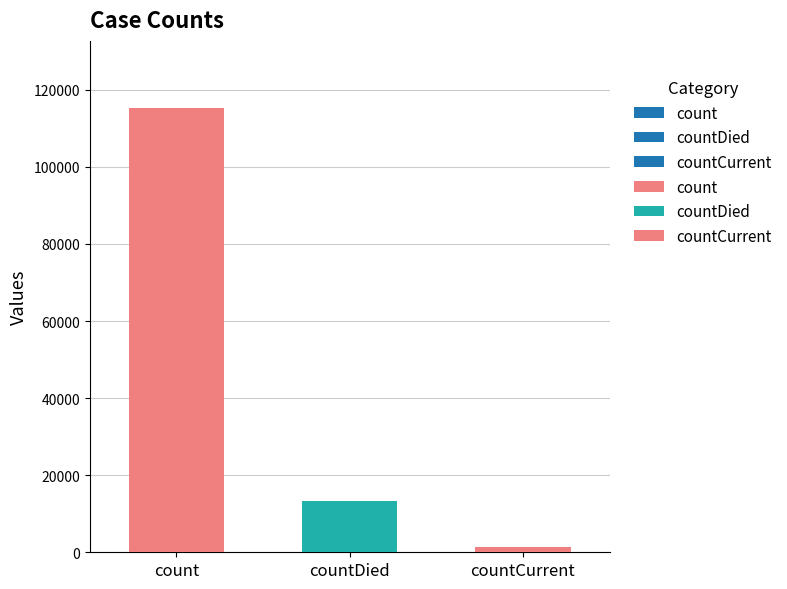

Where is the data nearest to the value 57689?

countDied